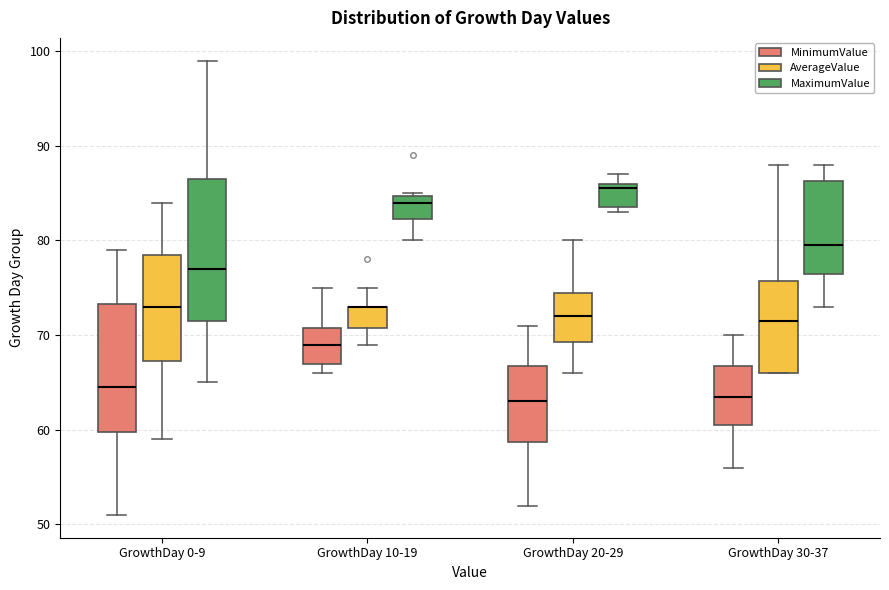

Which box is the tallest, from its lower edge to its upper edge?

GrowthDay 0-9 (MaximumValue)